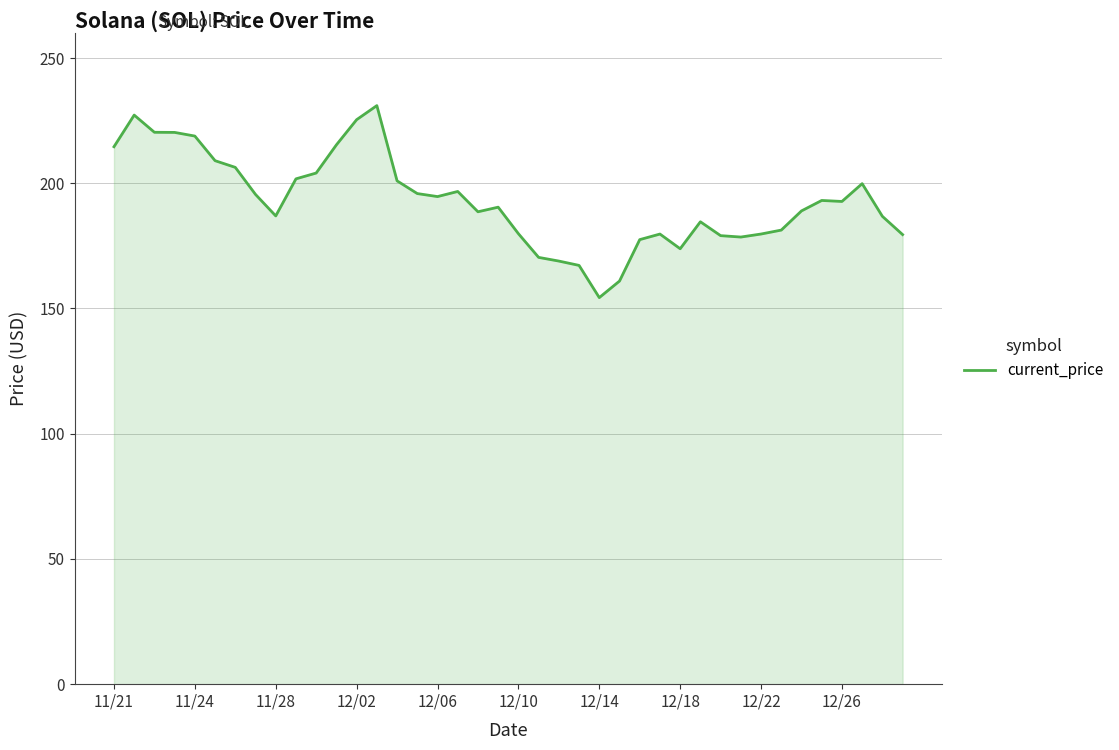

What is the smallest value displayed?

154.3